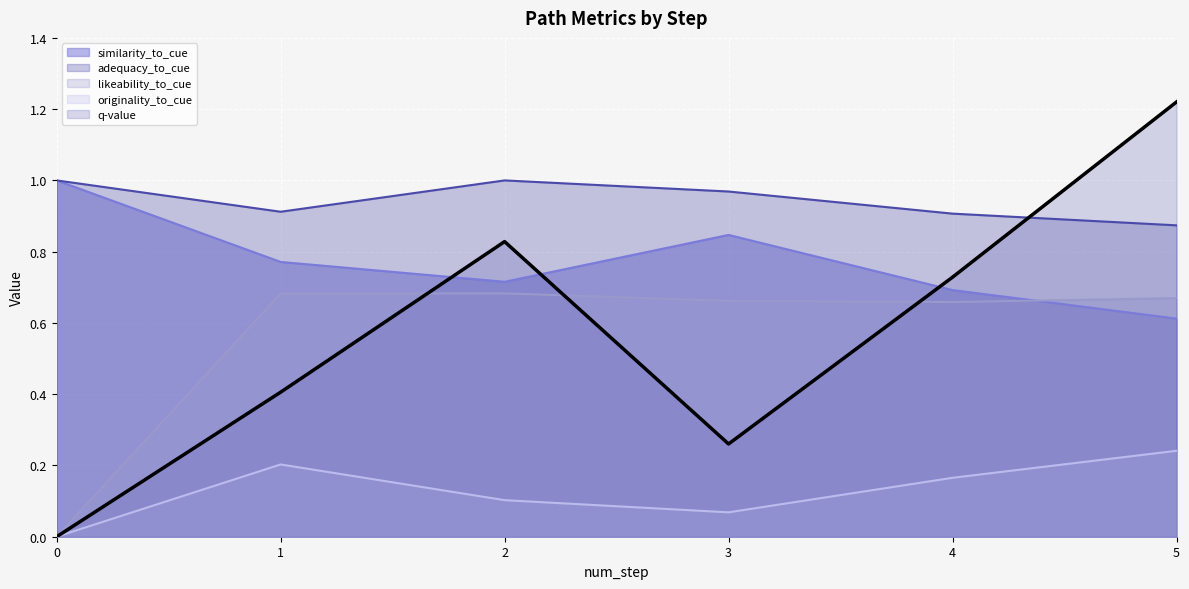

Rank the series by their maximum value, from highest to lowest.

q-value, similarity_to_cue, adequacy_to_cue, likeability_to_cue, originality_to_cue